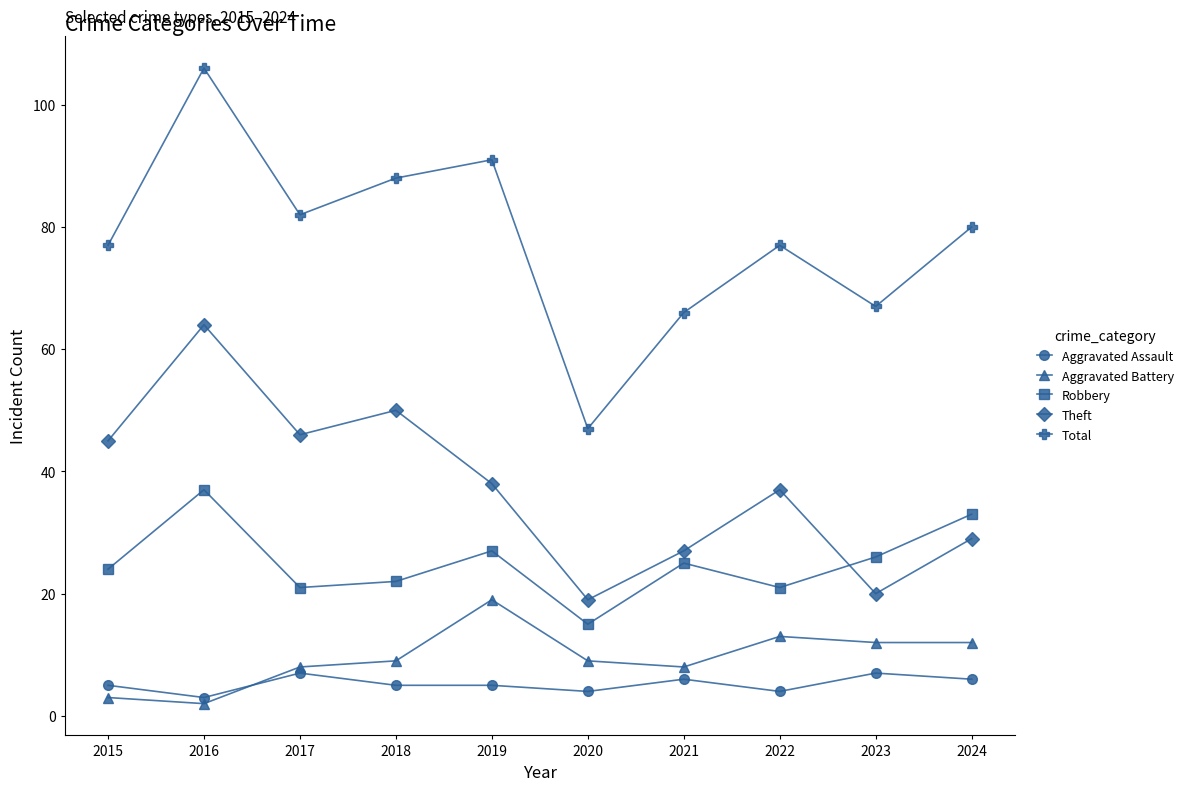

What is the difference between the maximum and minimum values in the Aggravated Assault series?

4